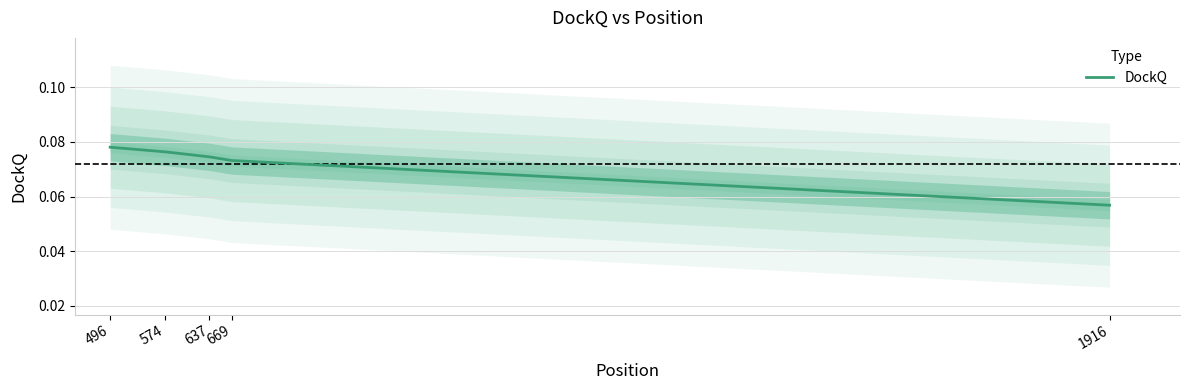

What is the value of the 1st point from the left?

0.1